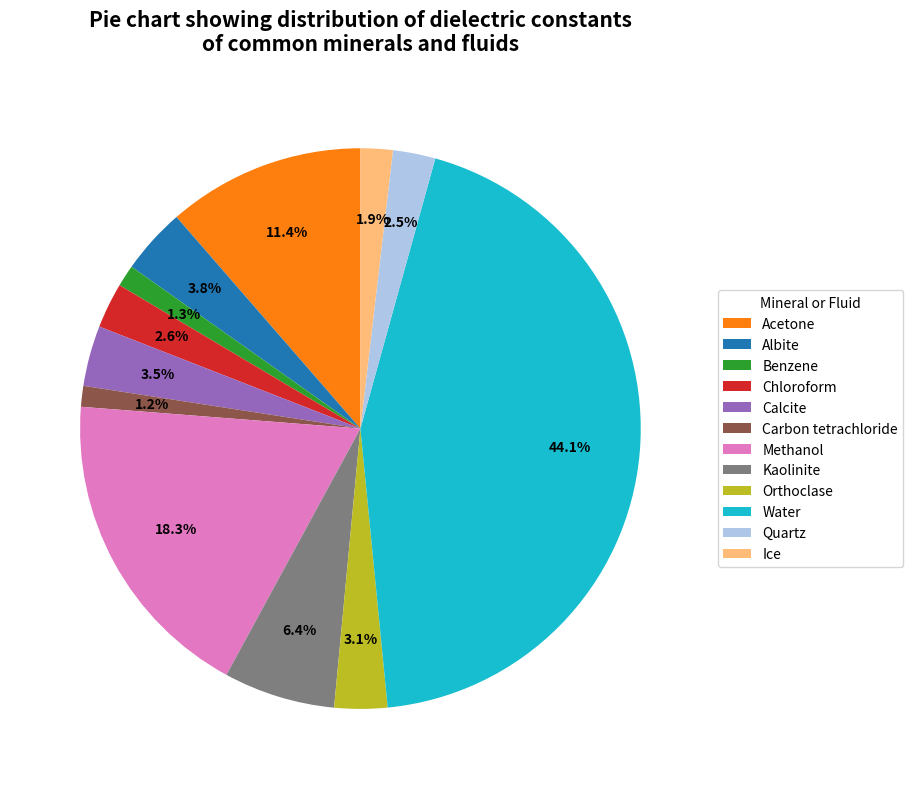

What percentage is the Acetone slice, to the nearest percent?

11%